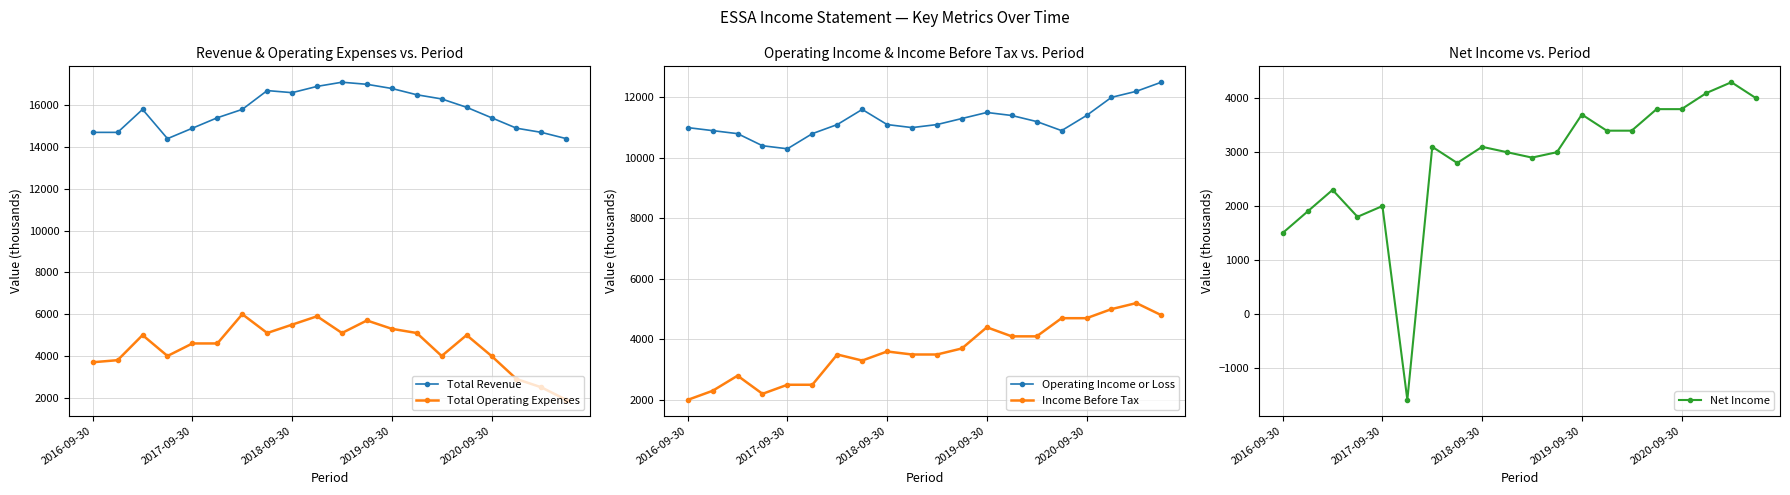

What is the average value of the Income Before Tax series?

3620